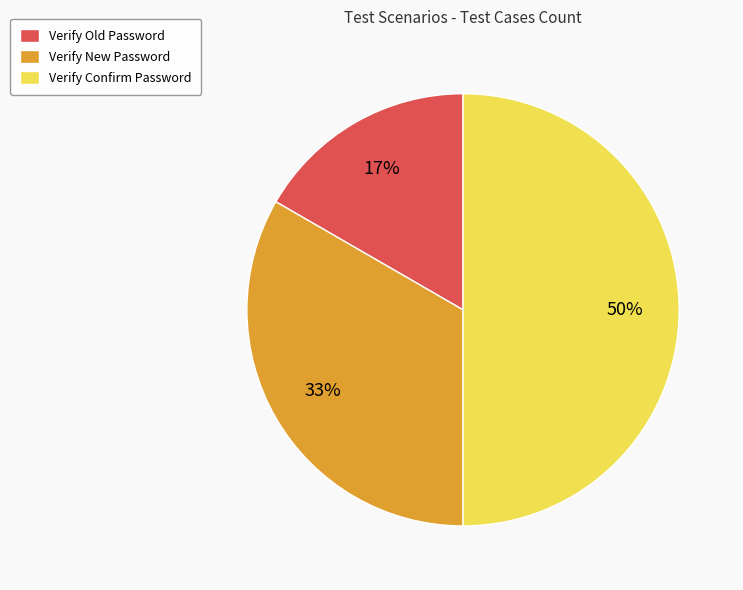

How many segments does this pie chart have?

3